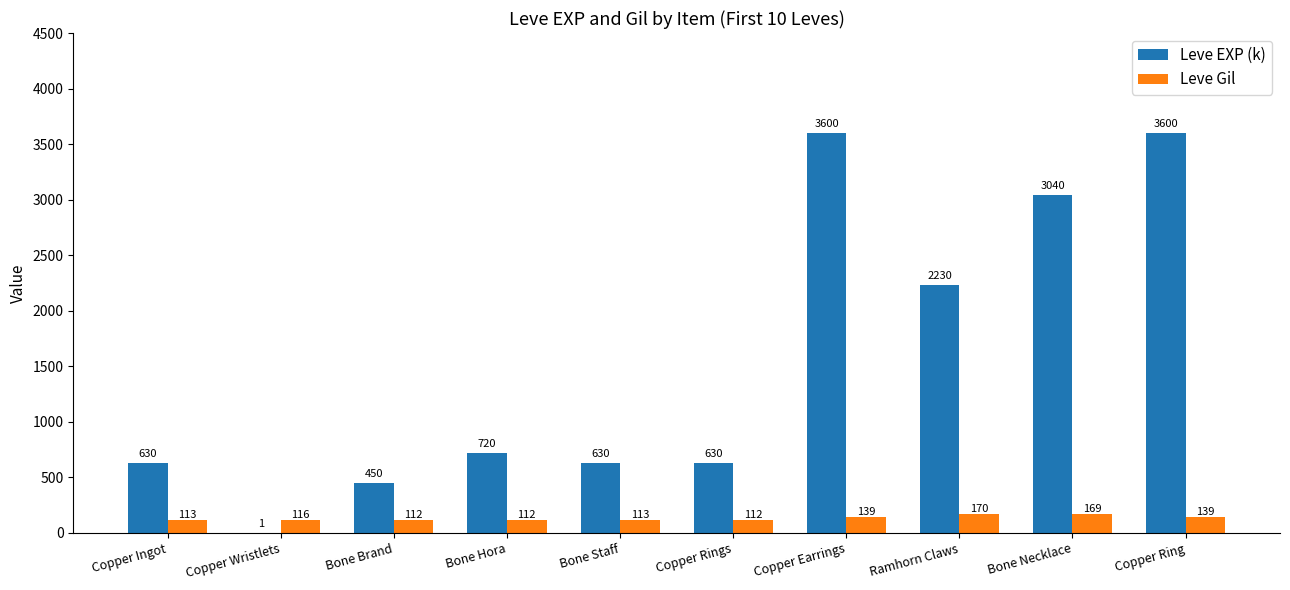

Where is Leve EXP (k) nearest to the value 1800?

Ramhorn Claws